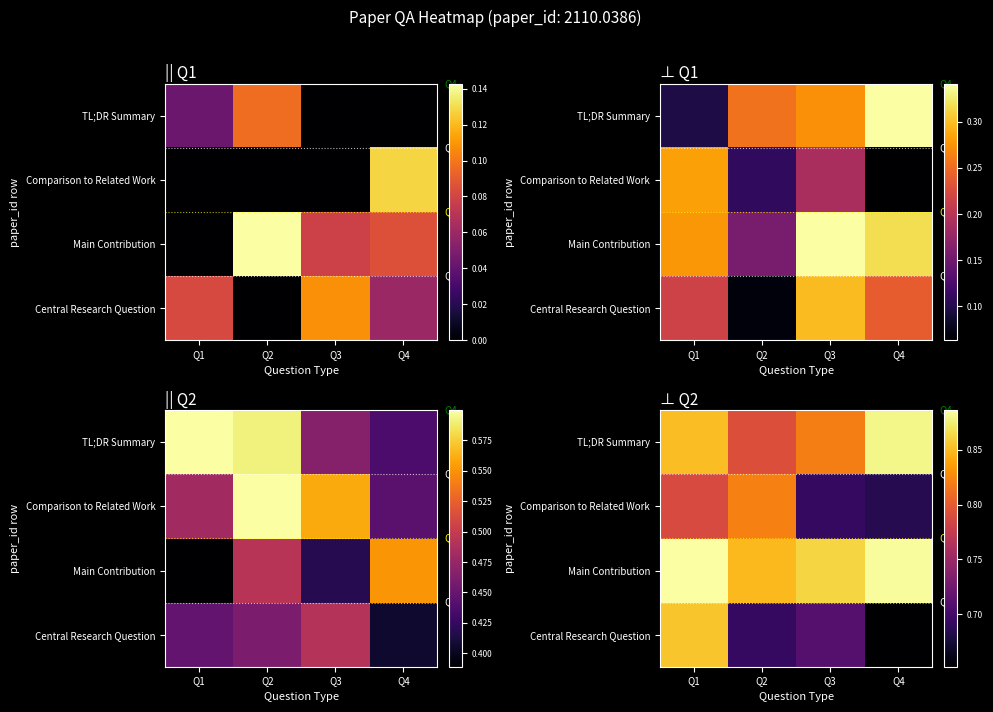

The value of Comparison to Related Work at Q4 is 0.7. True or false?

True